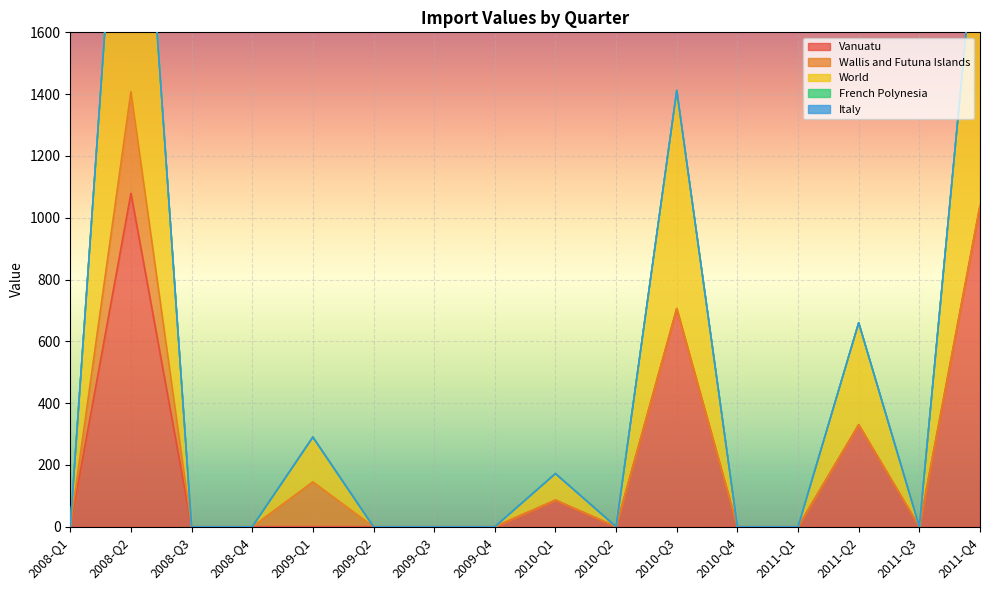

Reading left to right, what are all the values shown in this chart?

Vanuatu: 0	1079	0	0	0	0	0	0	86	0	706	0	0	330	0	1039
Wallis and Futuna Islands: 0	329	0	0	145	0	0	0	0	0	0	0	0	0	0	0
World: 0	1408	0	0	145	0	0	0	86	0	706	0	0	330	0	1039
French Polynesia: 0	0	0	0	0	0	0	0	0	0	0	0	0	0	0	0
Italy: 0	0	0	0	0	0	0	0	0	0	0	0	0	0	0	0